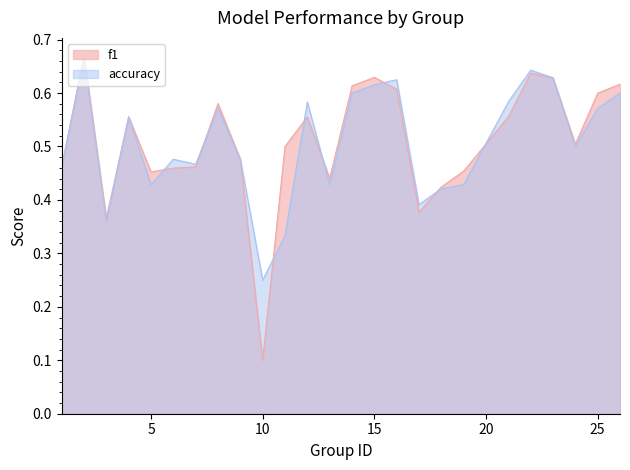

What is the maximum value for accuracy?

0.7